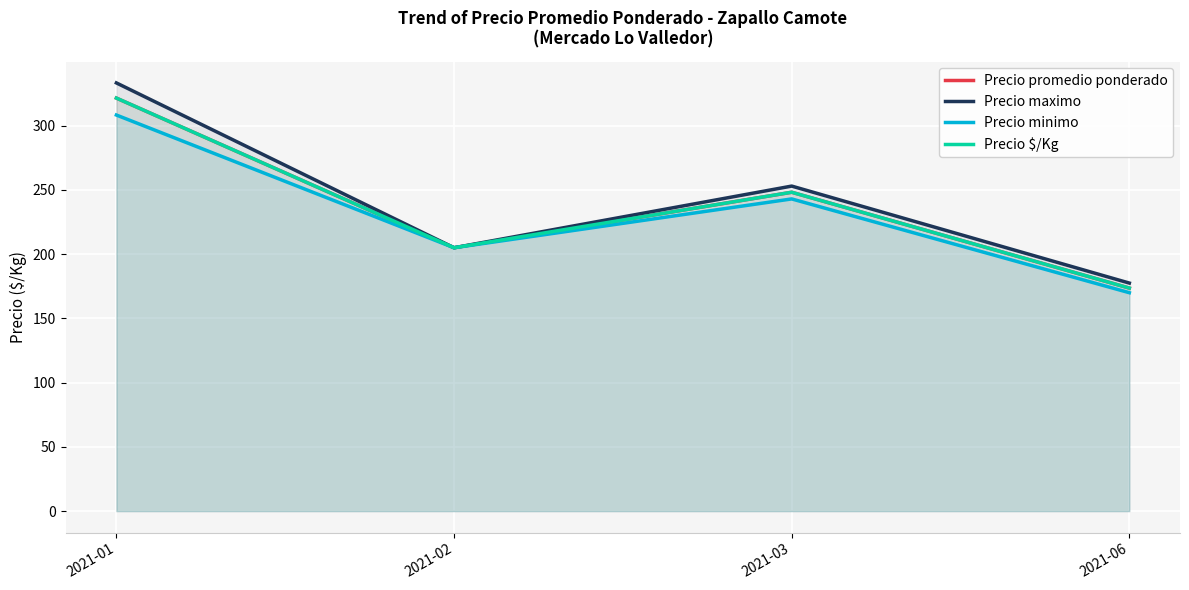

What is the difference between the maximum and minimum values in the Precio minimo series?

138.3